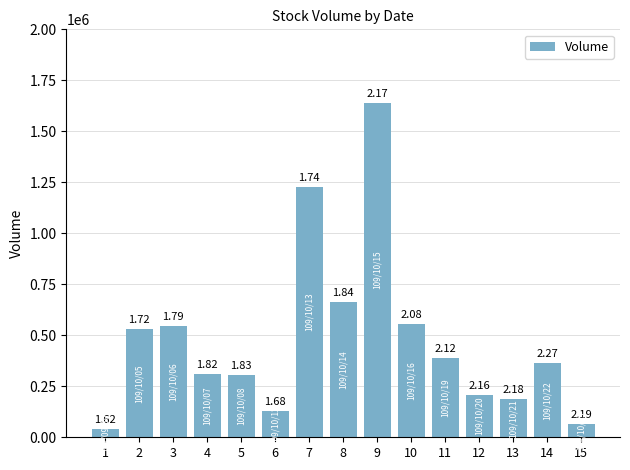

What is the greatest value displayed?

1640000